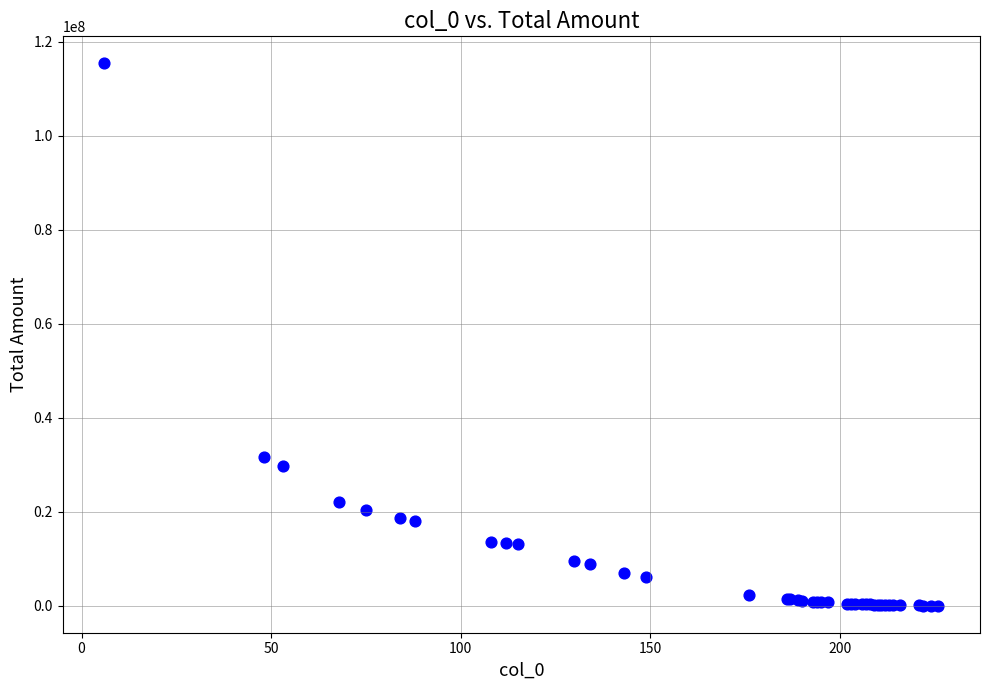

What Y value in the scatter plot is closest to 57688409?

31721285.2